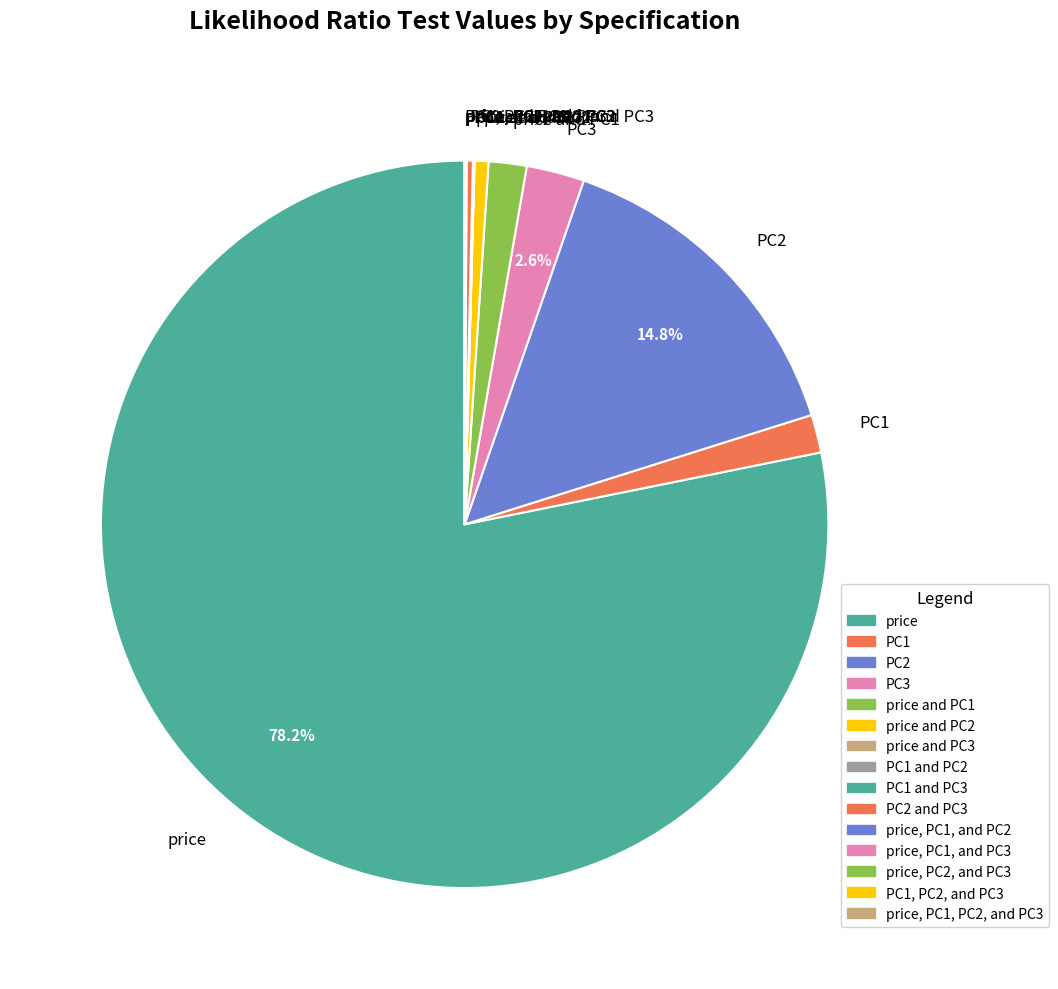

Which category has the biggest portion of the pie?

price